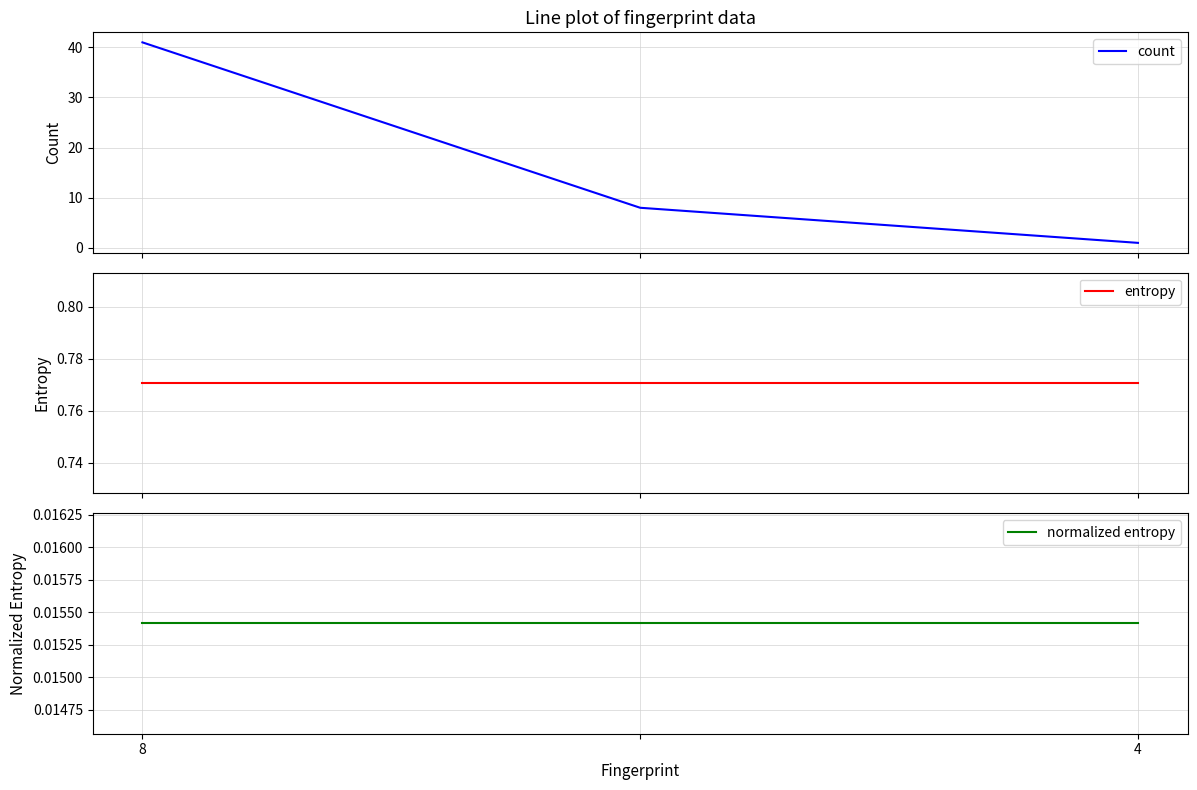

Reading right to left, extract all data points from this chart.

count: 1.0	8.0	41.0
entropy: 0.8	0.8	0.8
normalized entropy: 0.0	0.0	0.0